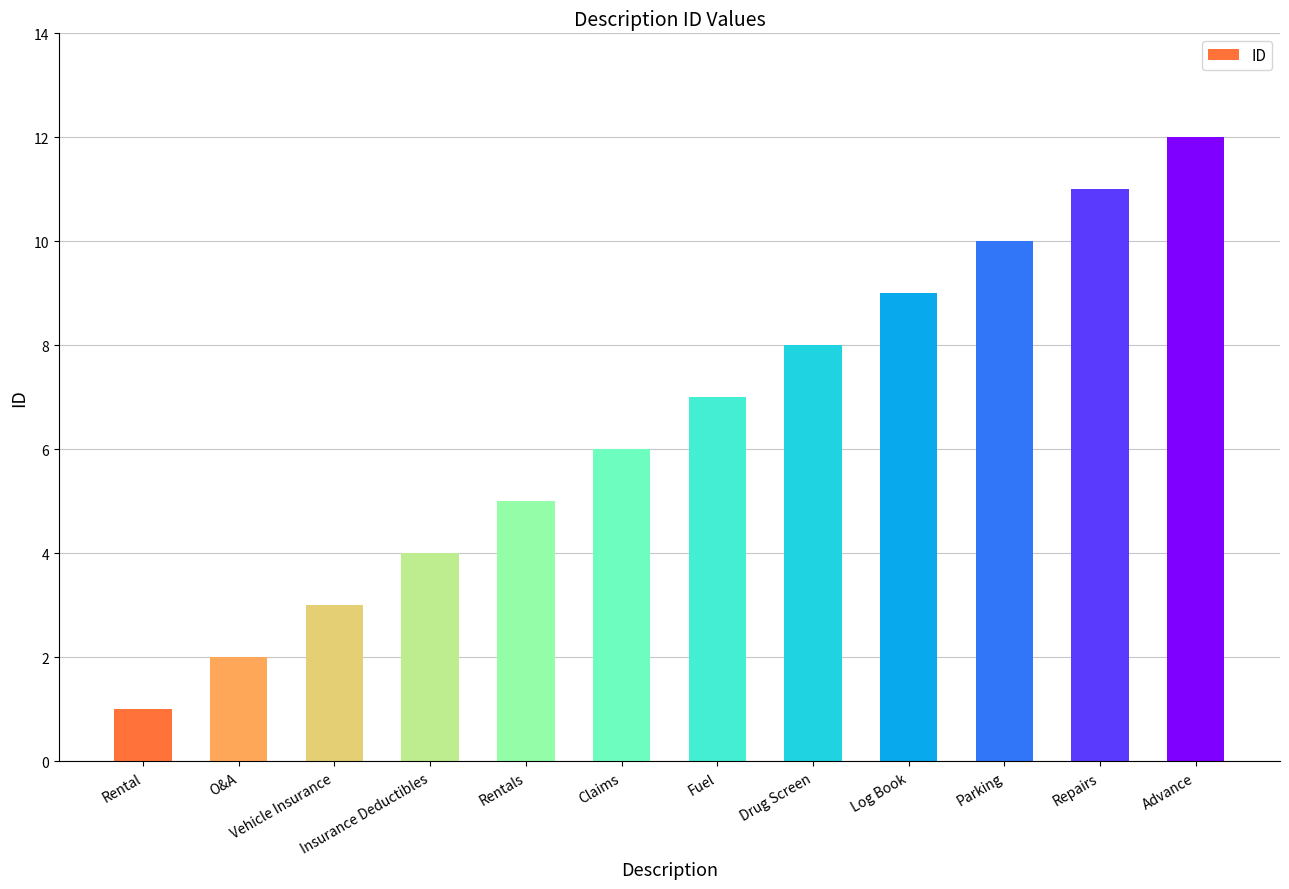

What is the value of the 1st bar from the left?

1